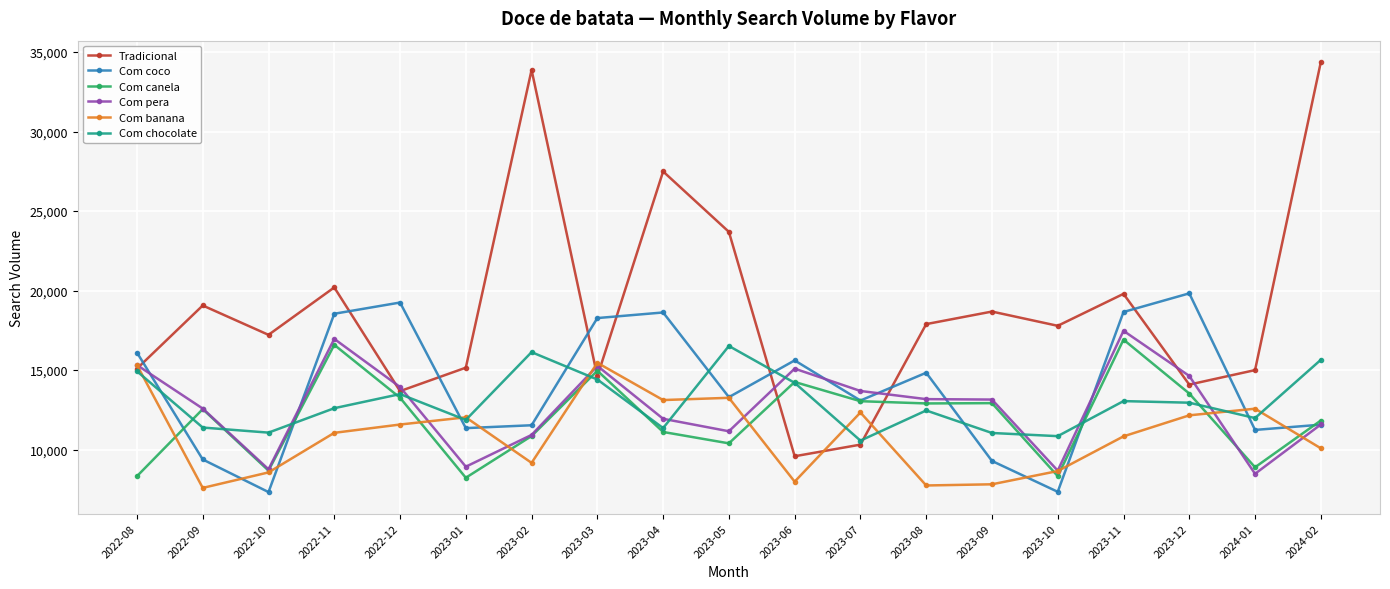

The value of Tradicional at 2023-09 is 11461. True or false?

False